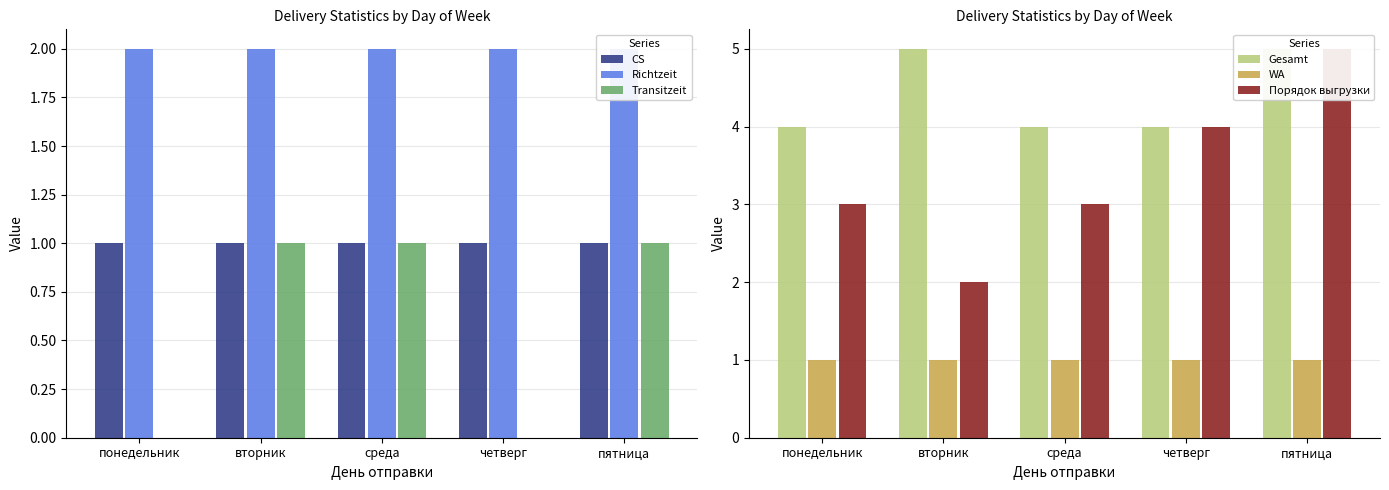

What position from the right is среда?

3